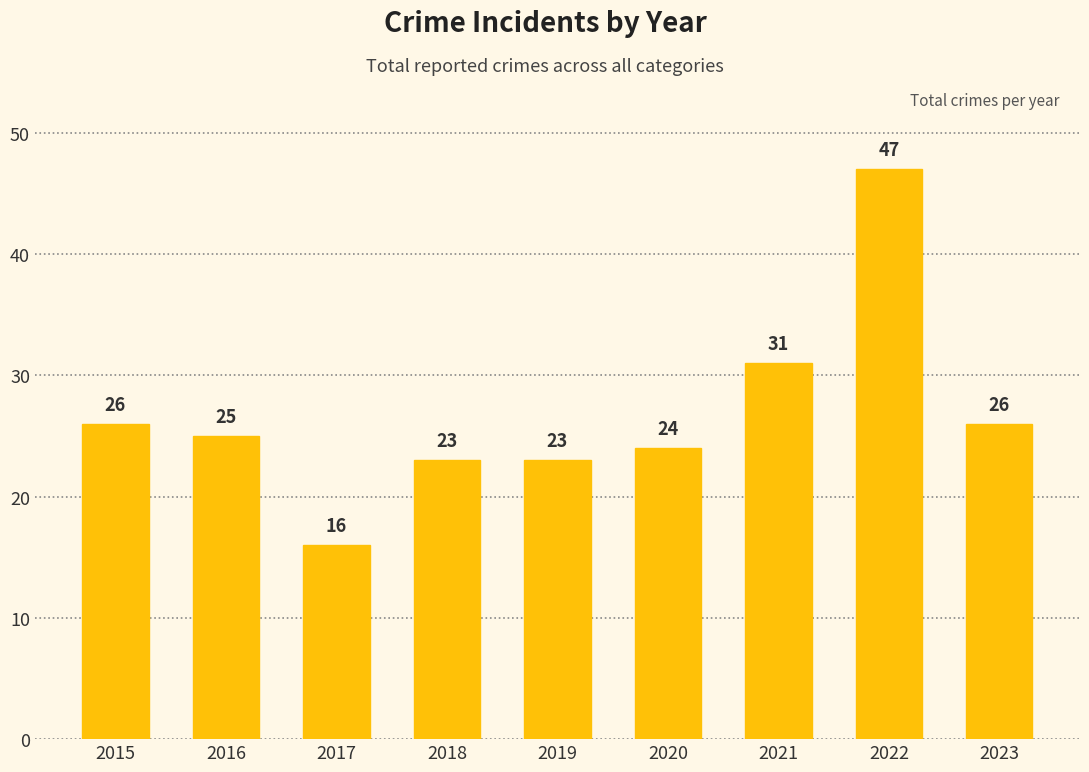

What is the value of the 6th bar from the left?

24